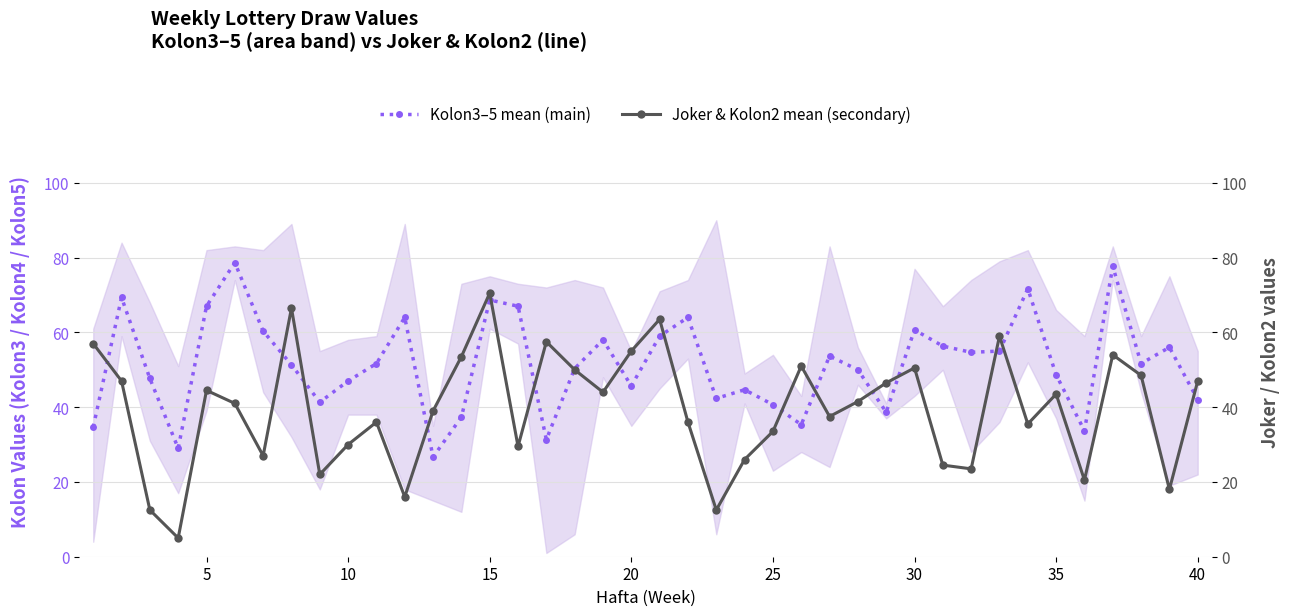

True or false: Kolon3–5 mean (main) has a value of 68.7 at 15.

True